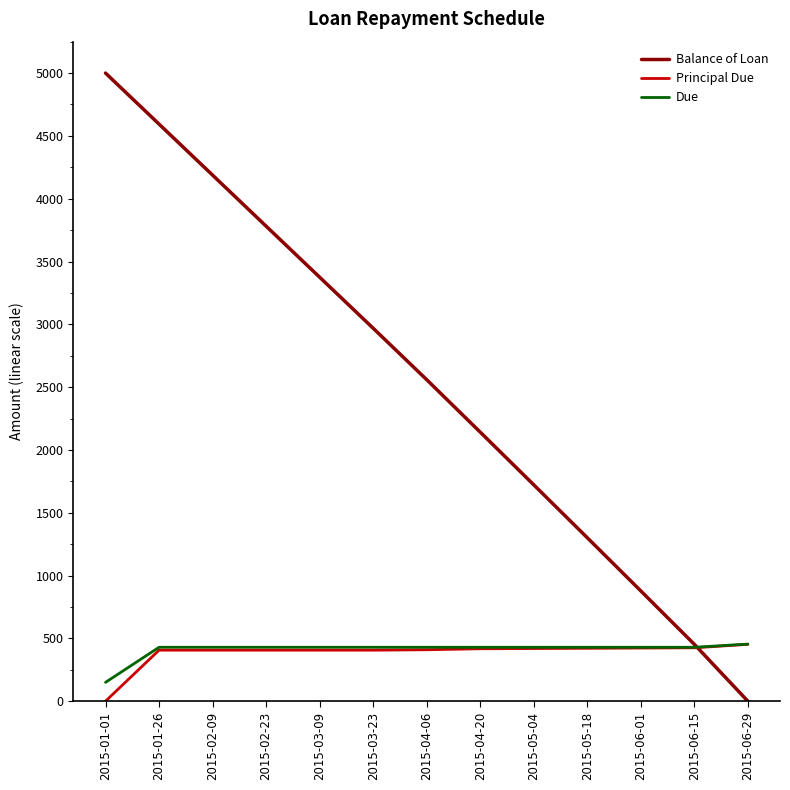

Which series has the largest range (max minus min)?

Balance of Loan